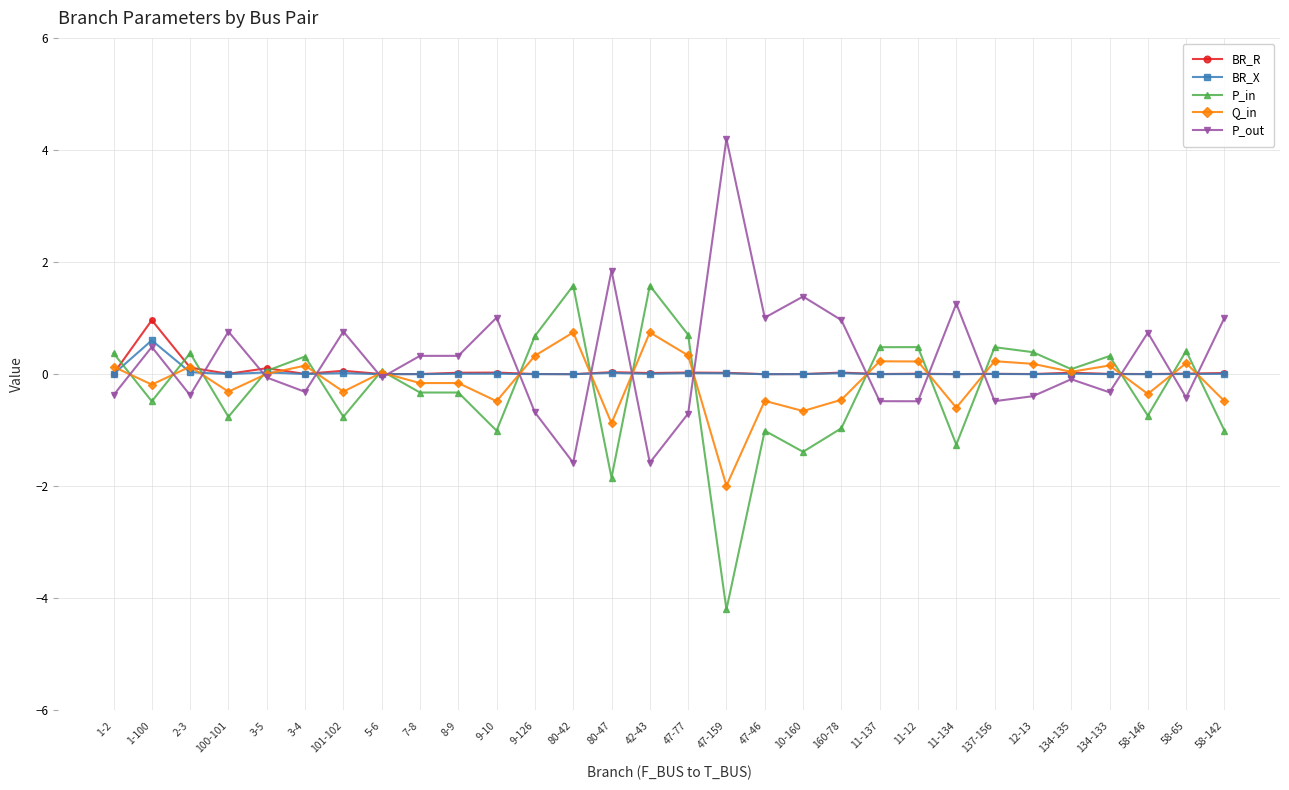

At how many categories does at least one series exceed 3?

1